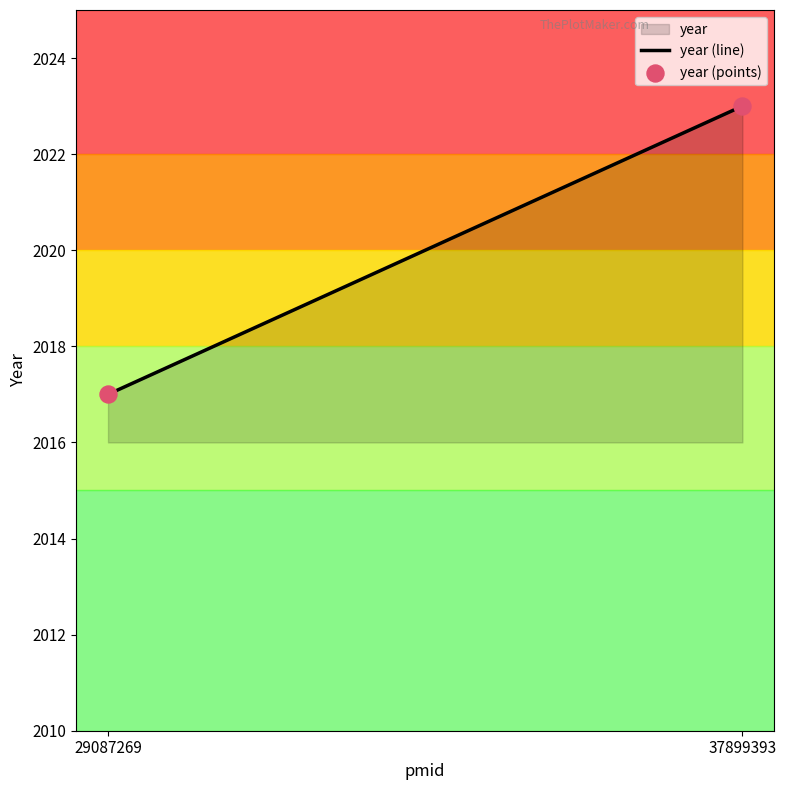

What is the range of Y values (max minus min)?

6